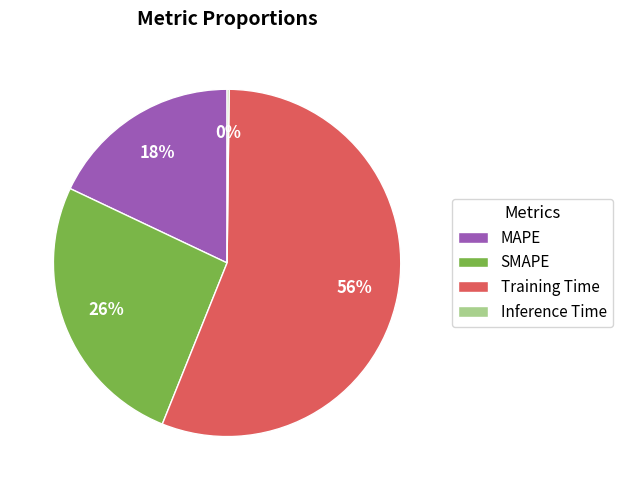

Which has a higher value, MAPE or SMAPE?

SMAPE